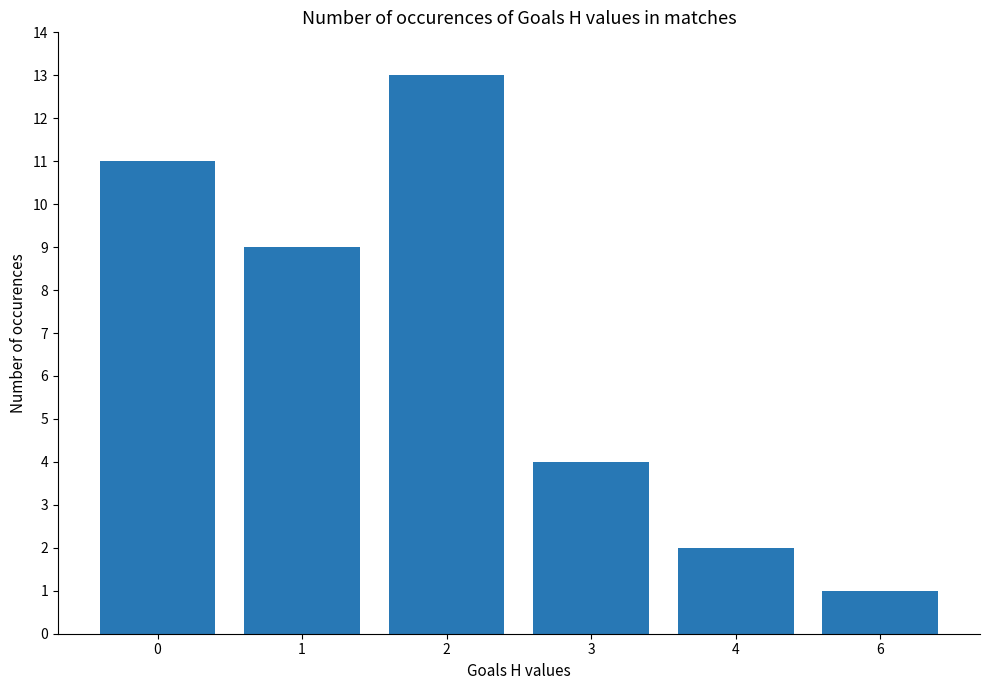

Reading left to right, extract all data points from this chart.

11	9	13	4	2	1